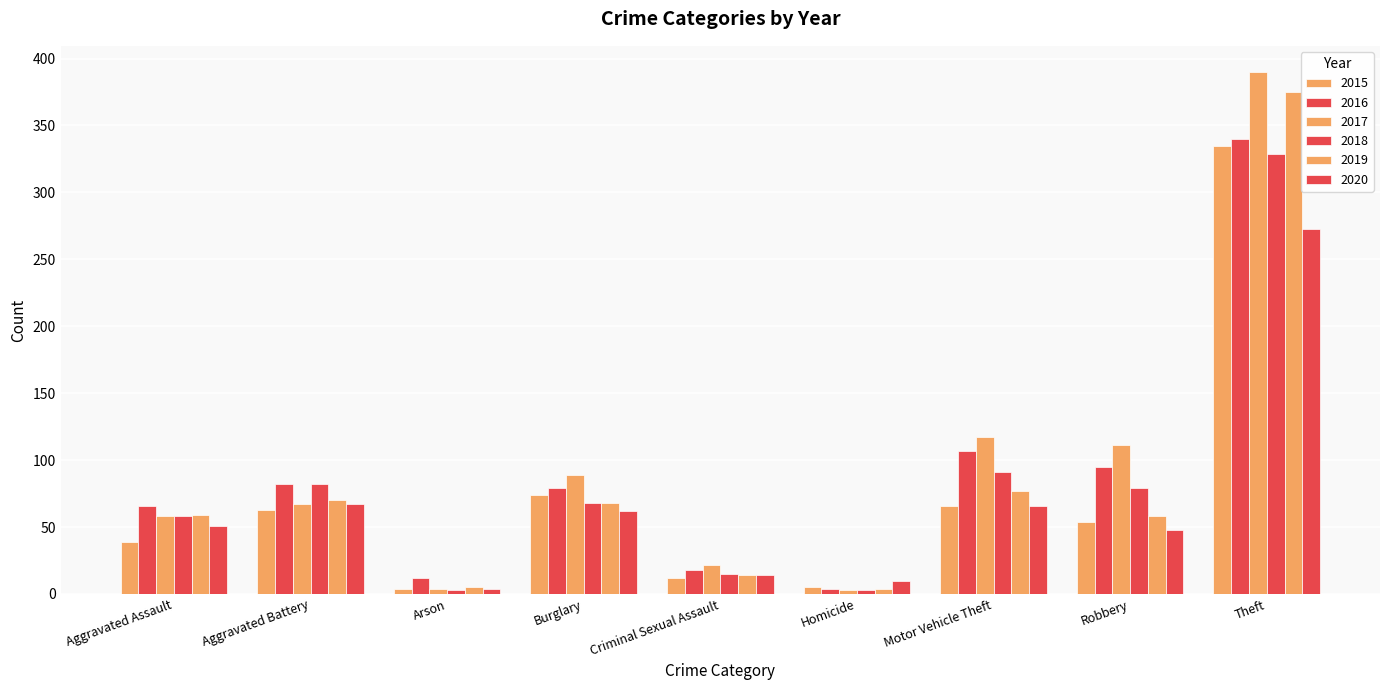

At how many categories does at least one series exceed 28?

6